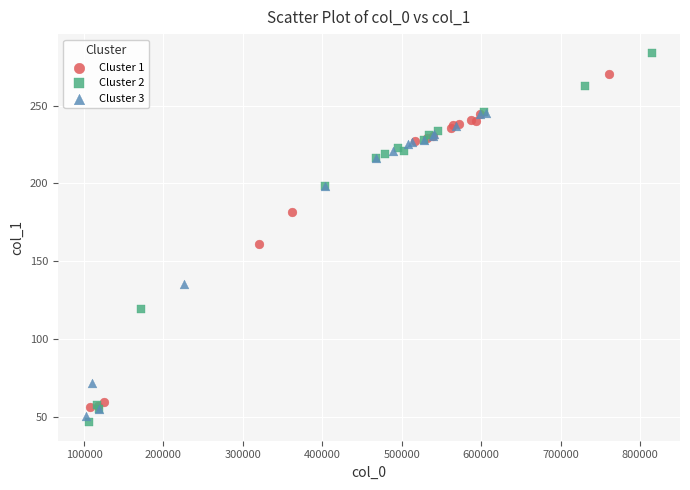

What are all the series names shown in the legend?

Cluster 1, Cluster 2, Cluster 3